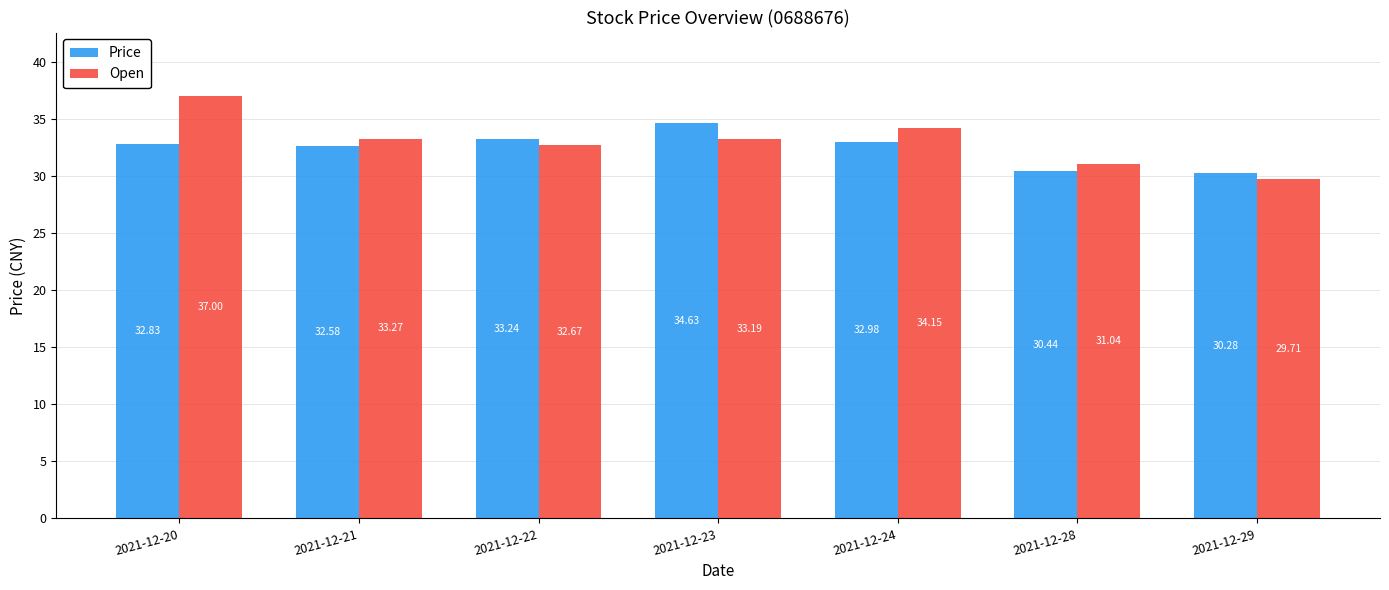

Rank the series by their average value, from highest to lowest.

Open, Price